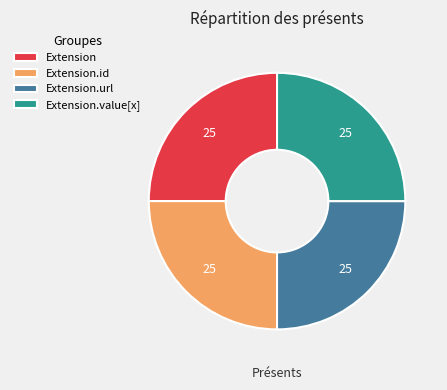

Is it true that Extension.id is 11% of the pie?

False